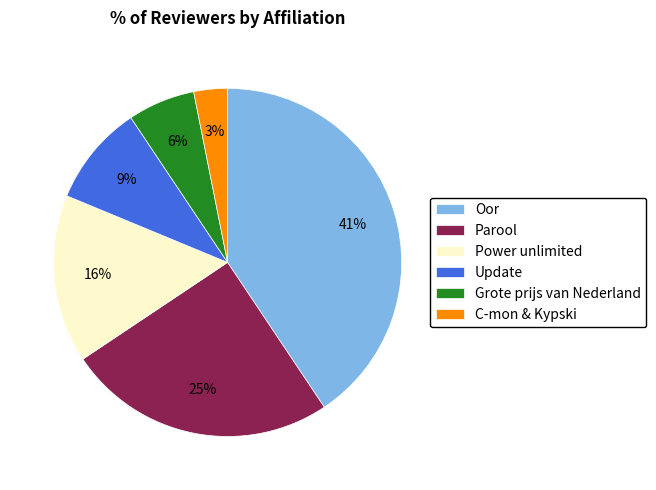

Does C-mon & Kypski represent more than half of the total?

No